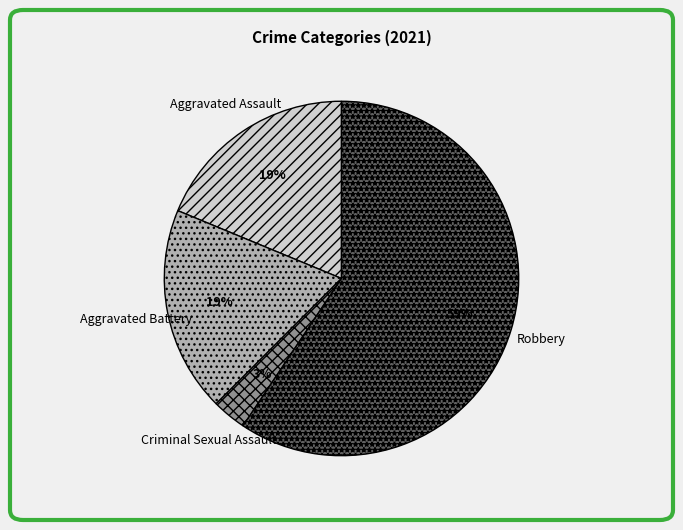

To the nearest percent, what portion does Robbery represent?

59%